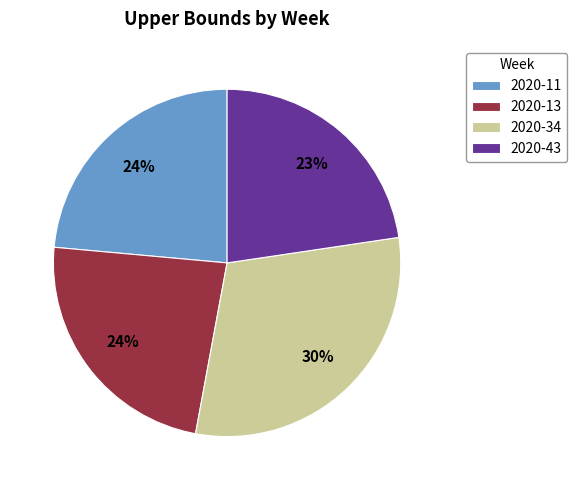

Which has a higher value, 2020-34 or 2020-43?

2020-34